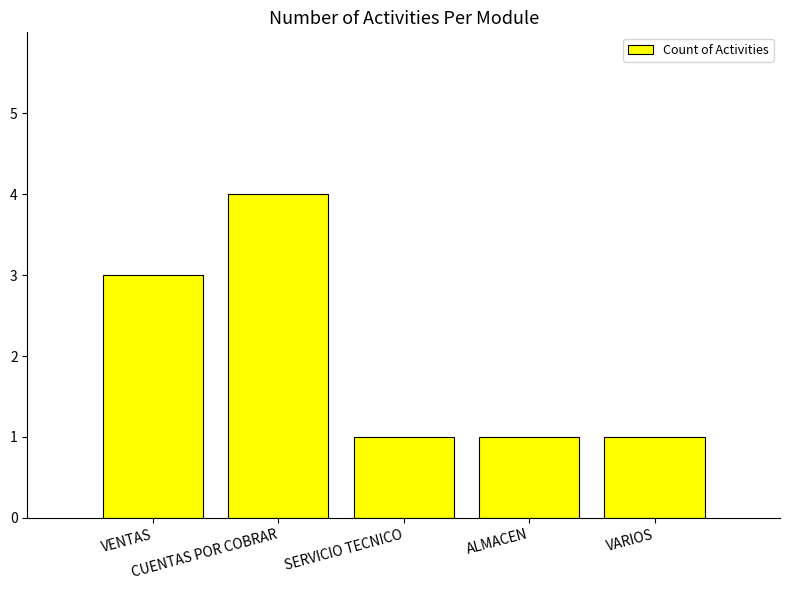

What is the average value?

2